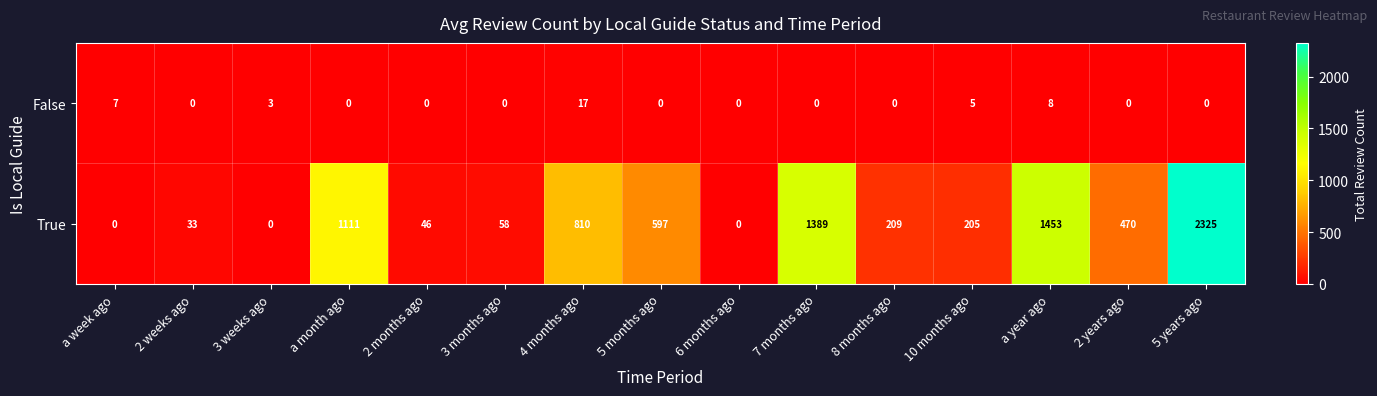

What is the spread (max minus min) of values at 3 months ago?

58